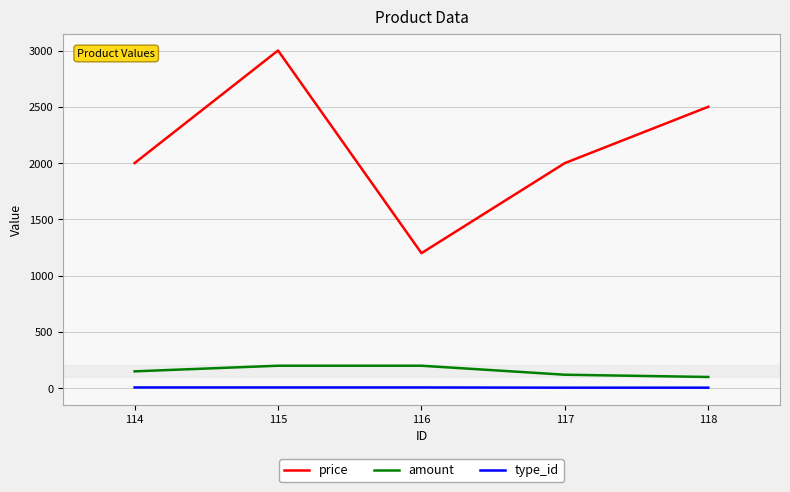

What is the minimum value for amount?

100